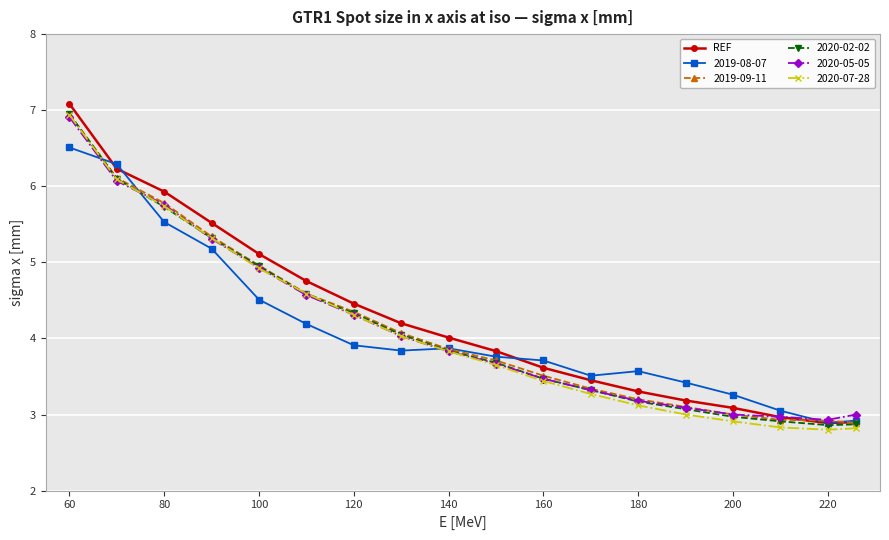

What is the maximum value for 2019-09-11?

7.0